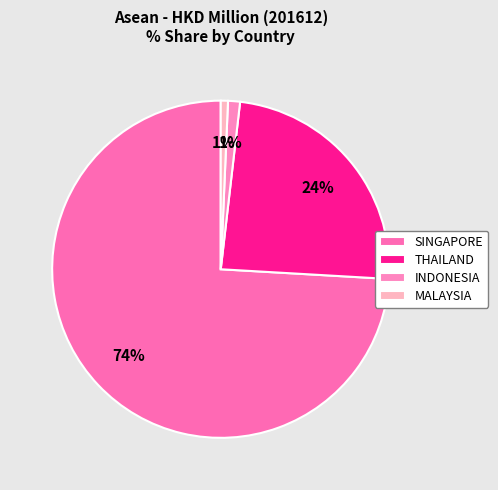

What is the total percentage of SINGAPORE and THAILAND?

98.2%